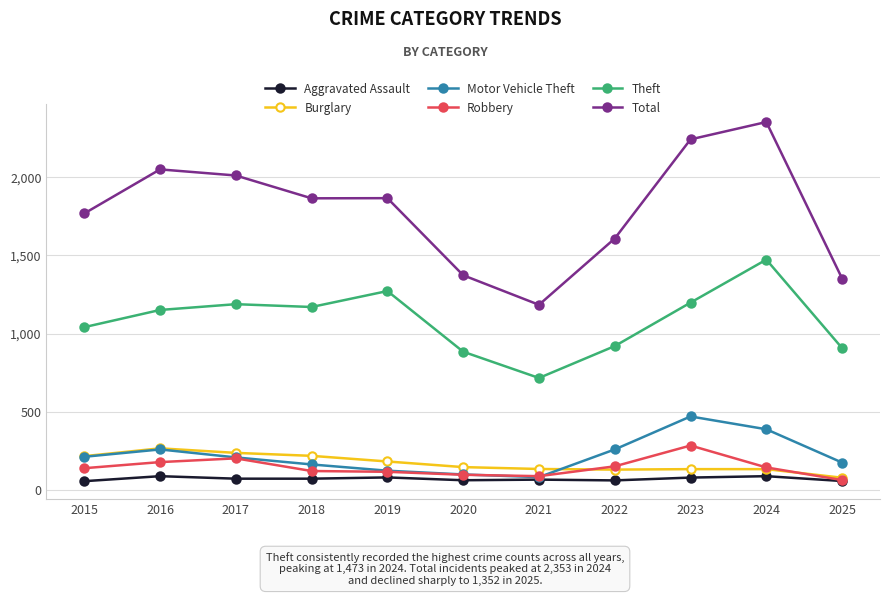

The value of Theft at 2019 is 1841. True or false?

False